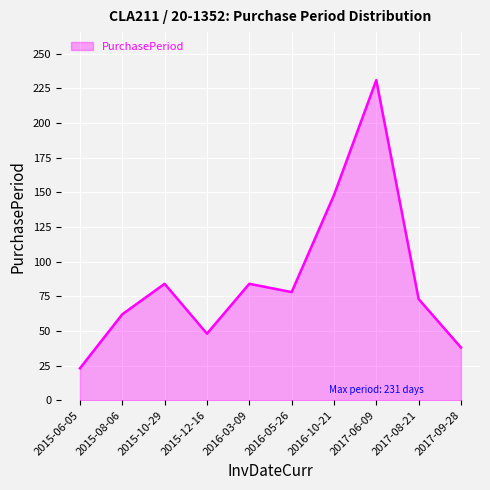

True or false: the data has more than 2 interior local peaks.

True